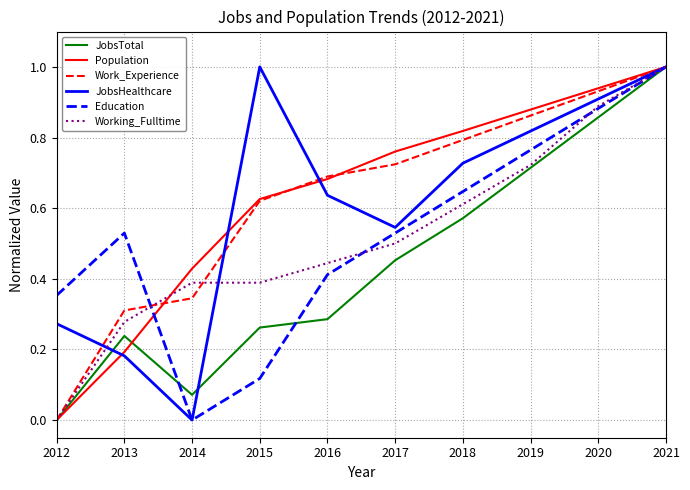

At which category does Education reach its first local valley?

2014